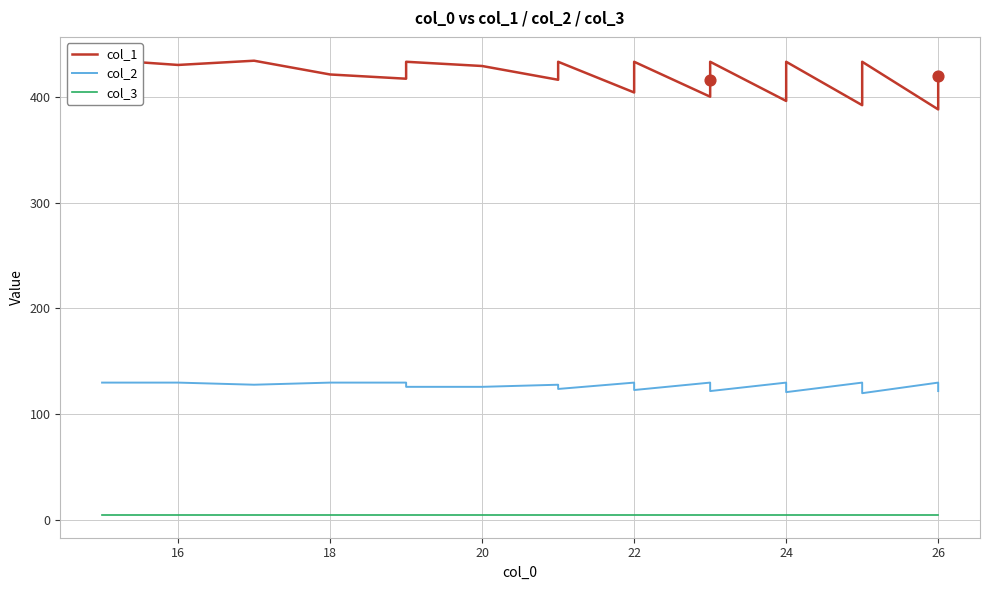

What are all the series names shown in the legend?

col_1, col_2, col_3